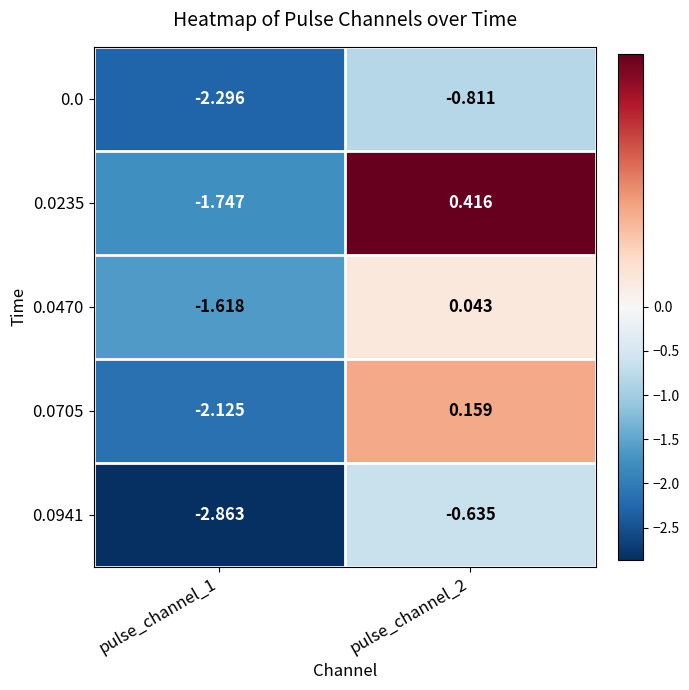

Which label corresponds to the largest value in the chart?

pulse_channel_2